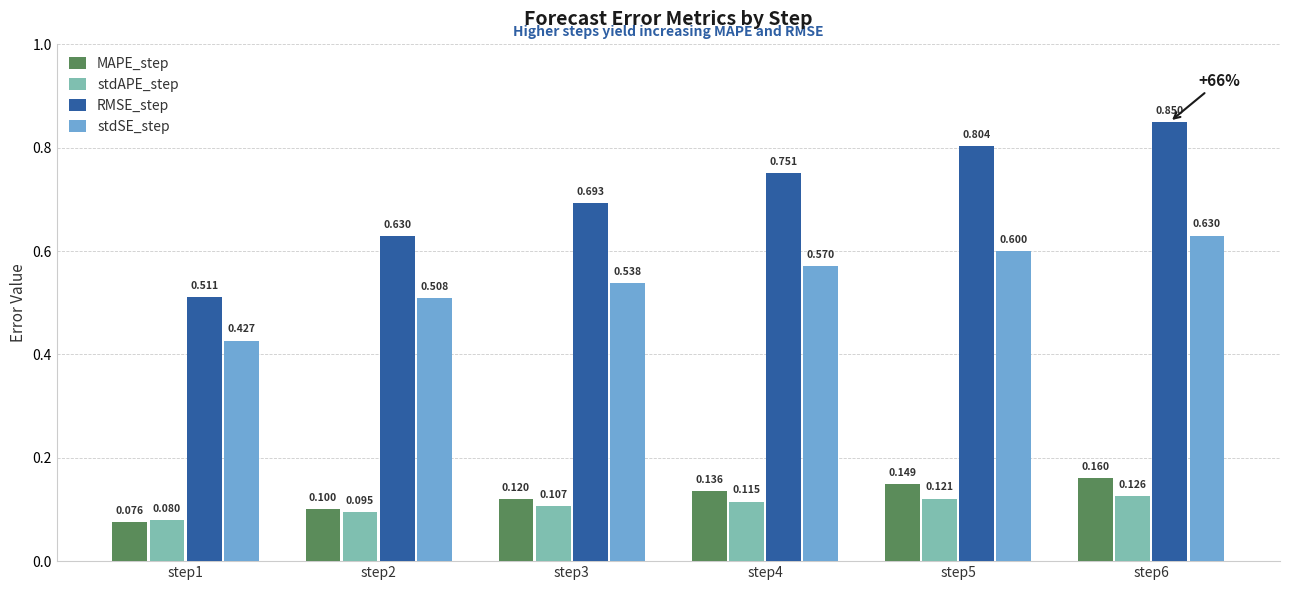

Which series has the largest range (max minus min)?

RMSE_step